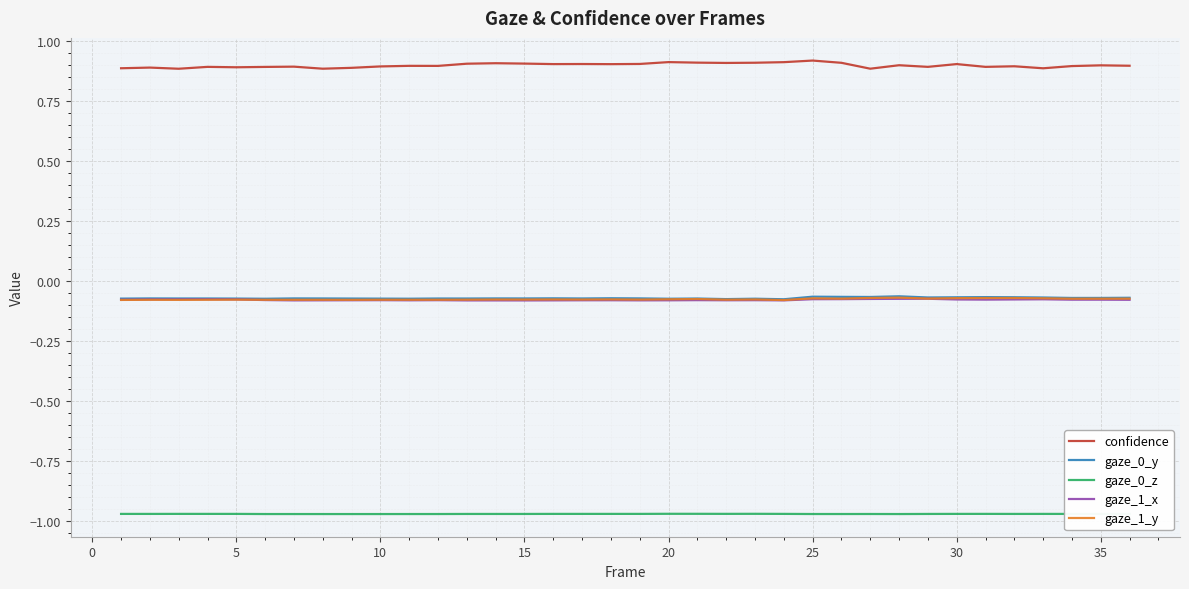

True or false: confidence and gaze_0_z intersect in this chart.

False